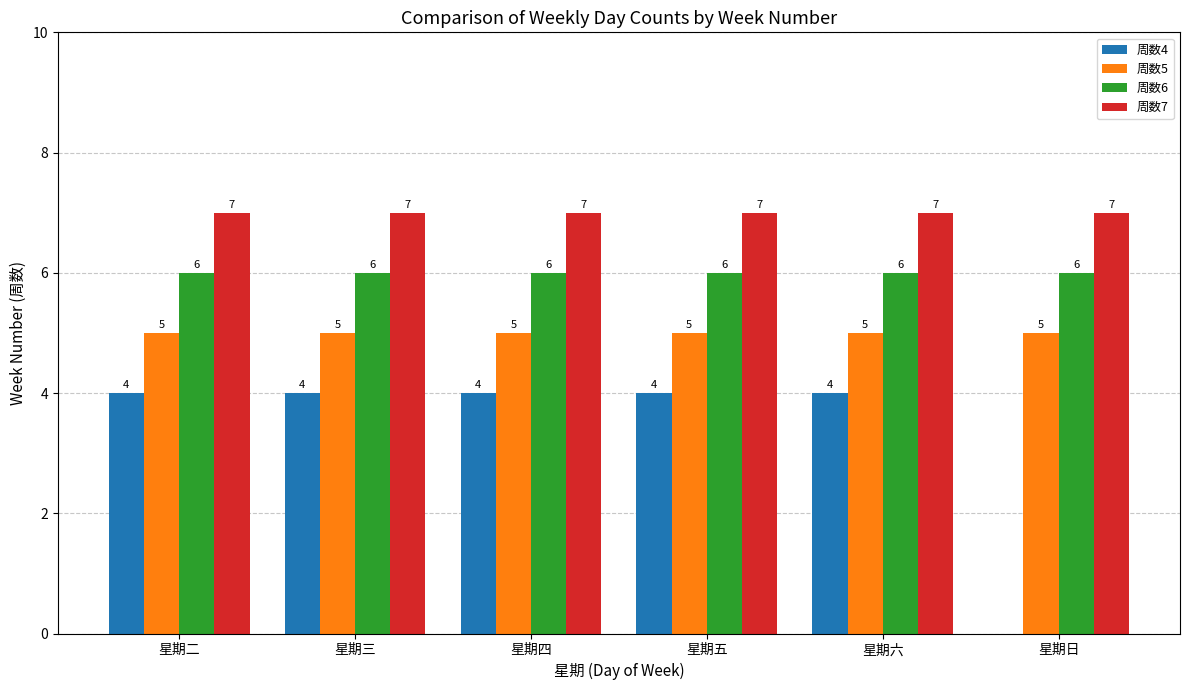

Reading left to right, list all the values displayed in this chart.

周数4: 星期二=4	星期三=4	星期四=4	星期五=4	星期六=4	星期日=0
周数5: 星期二=5	星期三=5	星期四=5	星期五=5	星期六=5	星期日=5
周数6: 星期二=6	星期三=6	星期四=6	星期五=6	星期六=6	星期日=6
周数7: 星期二=7	星期三=7	星期四=7	星期五=7	星期六=7	星期日=7